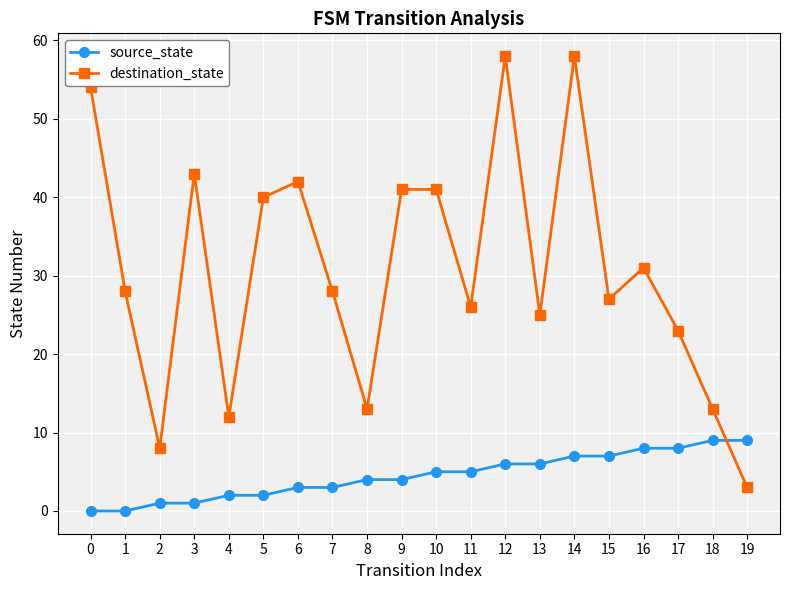

What is the greatest value displayed?

58